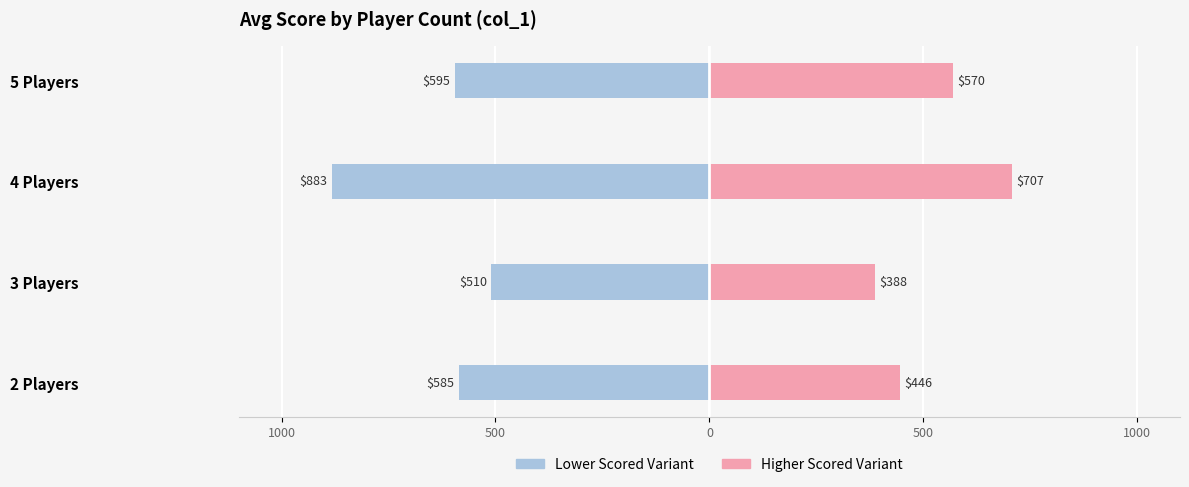

How many bars are there in each group?

2